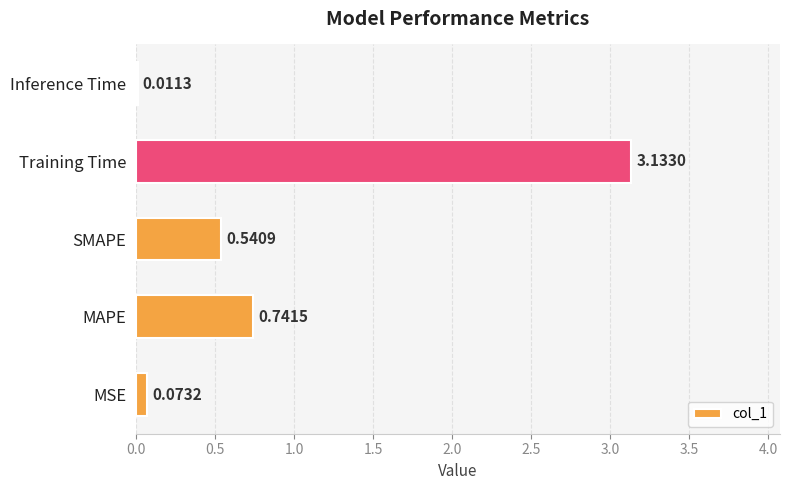

What is the change in value from MAPE to Inference Time?

-0.7